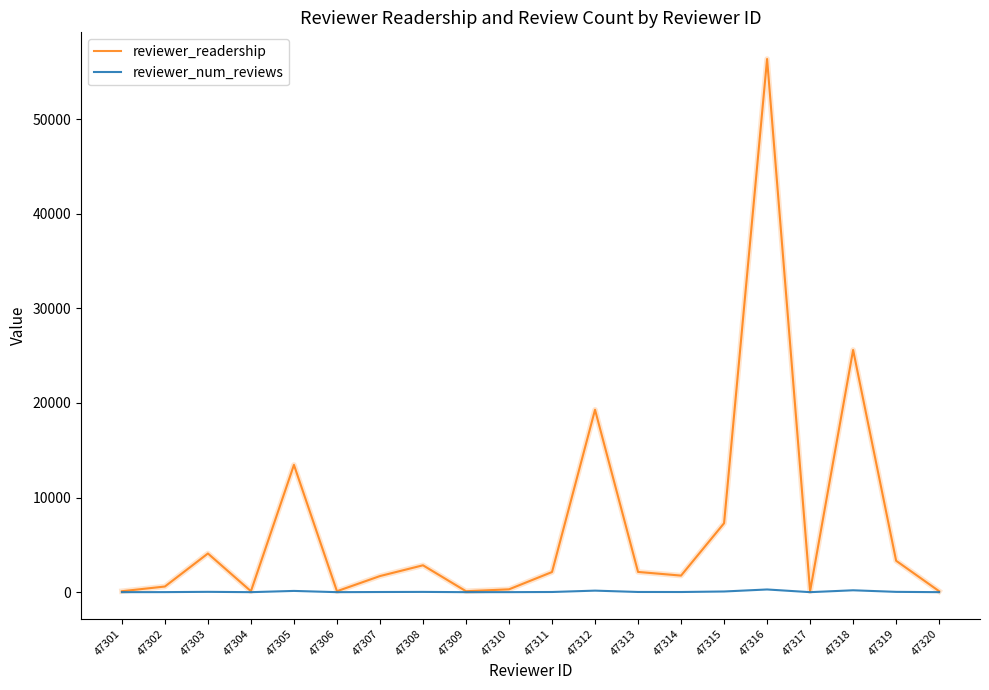

Where is reviewer_readership nearest to the value 28227?

47318